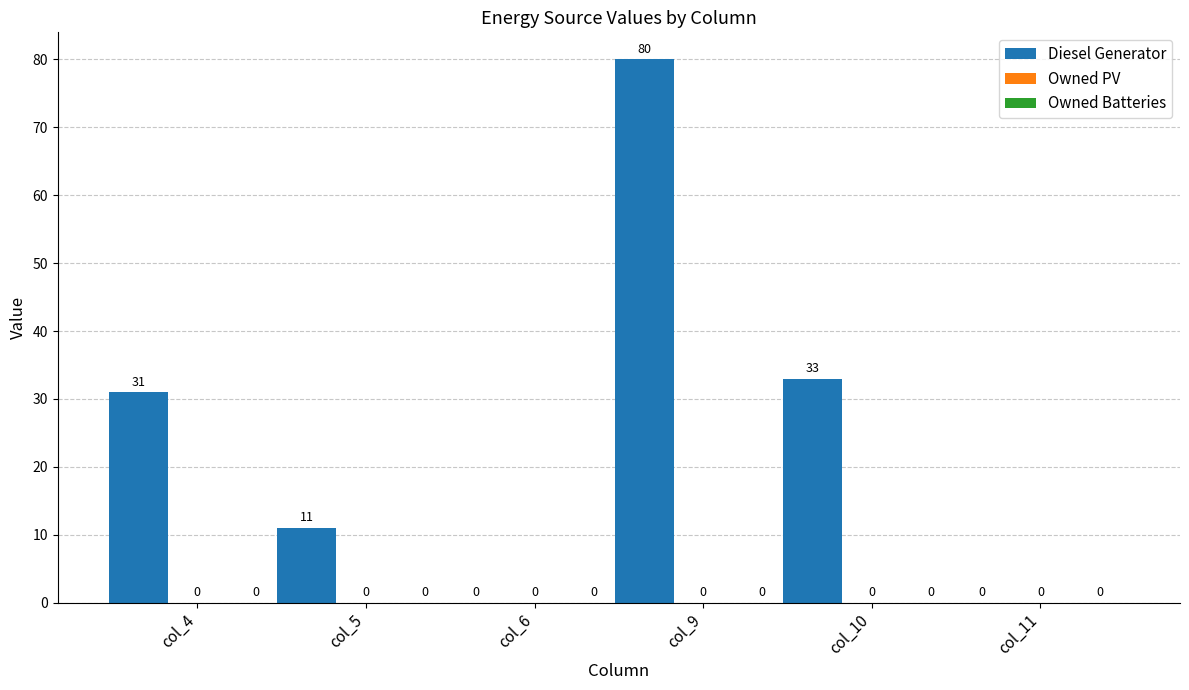

What is the sum of all values?

155